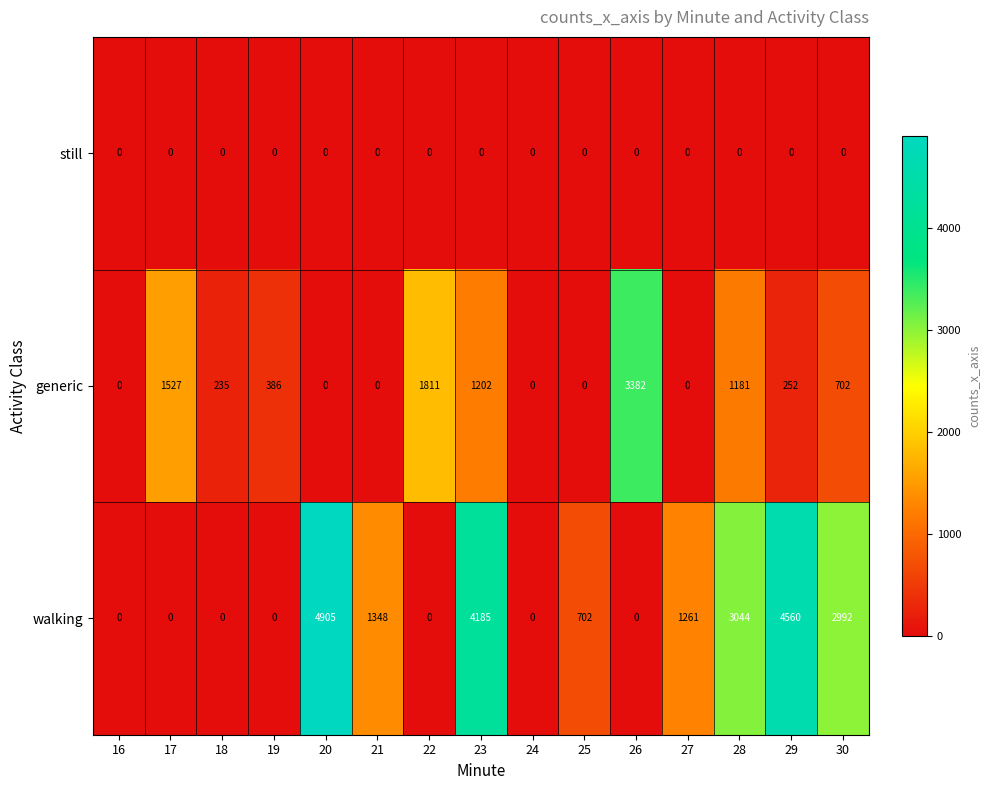

Which series has the largest total across all categories?

walking